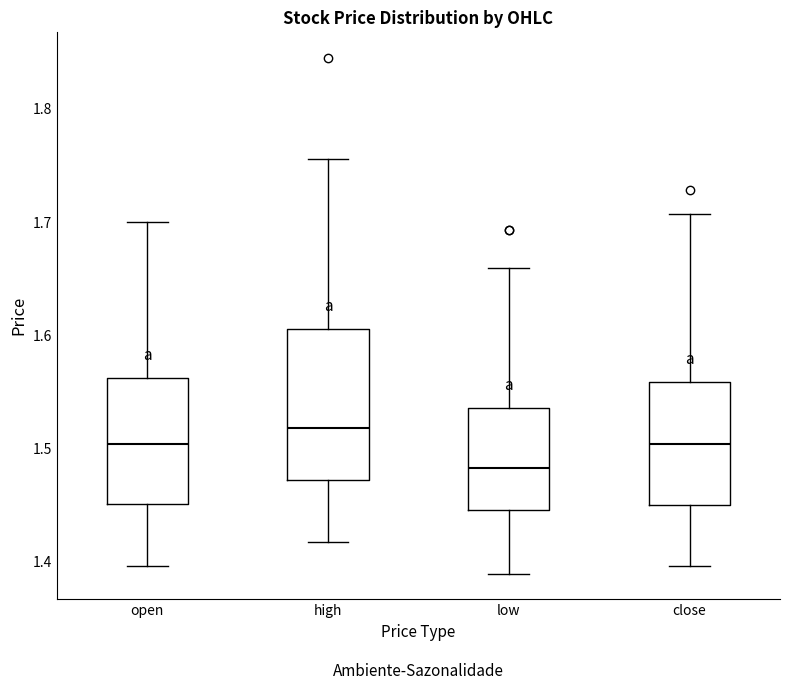

Comparing the boxes themselves (not the whiskers), which one is the tallest?

high